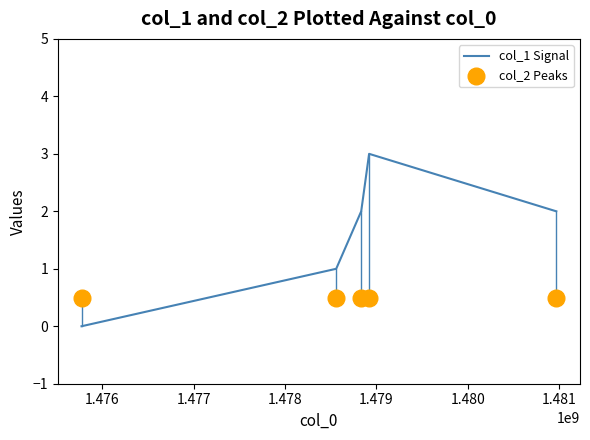

Which series has the largest Y range (max minus min)?

col_1 Signal